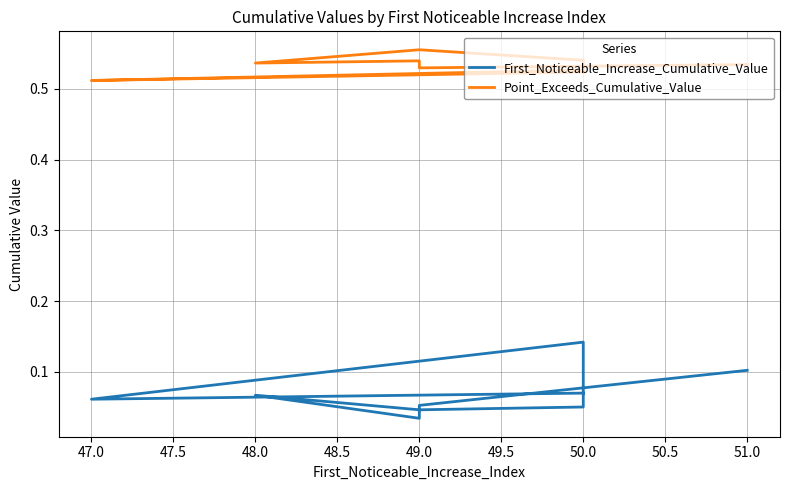

What is the sum of all Point_Exceeds_Cumulative_Value values?

5.3